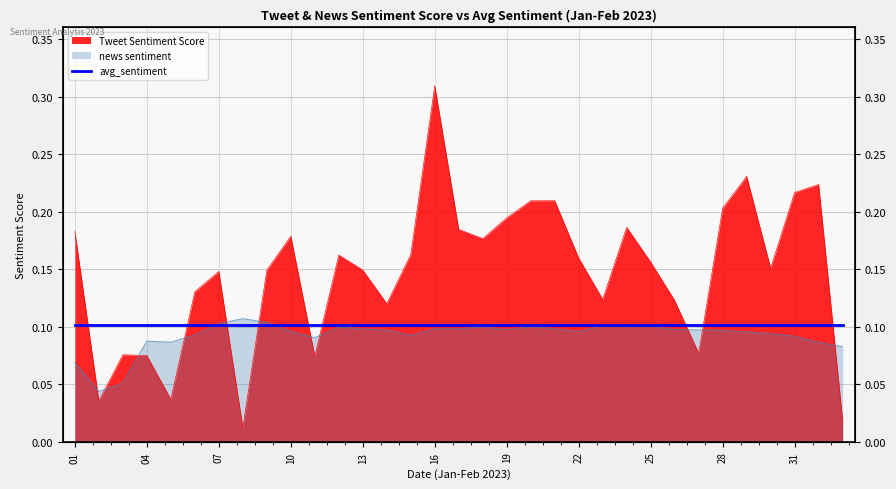

At how many categories does at least one series exceed 0?

33